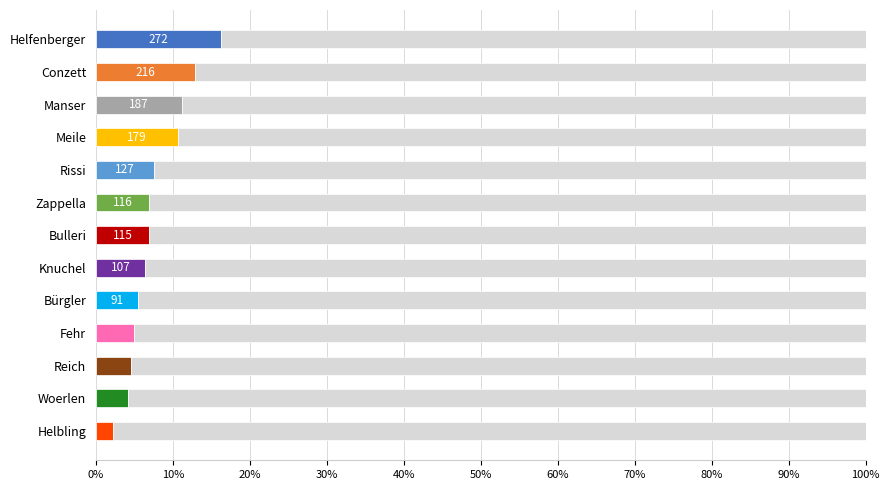

What is the value of the 8th bar from the left?

6.4